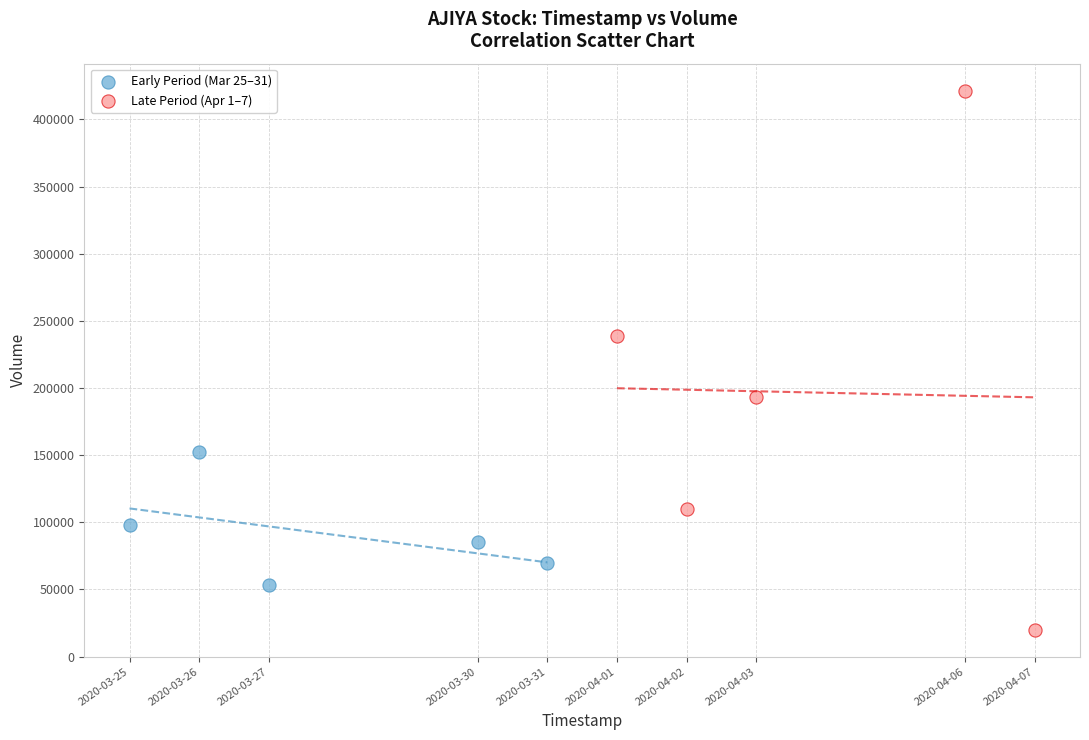

Which series contains the highest Y value?

Late Period (Apr 1–7)